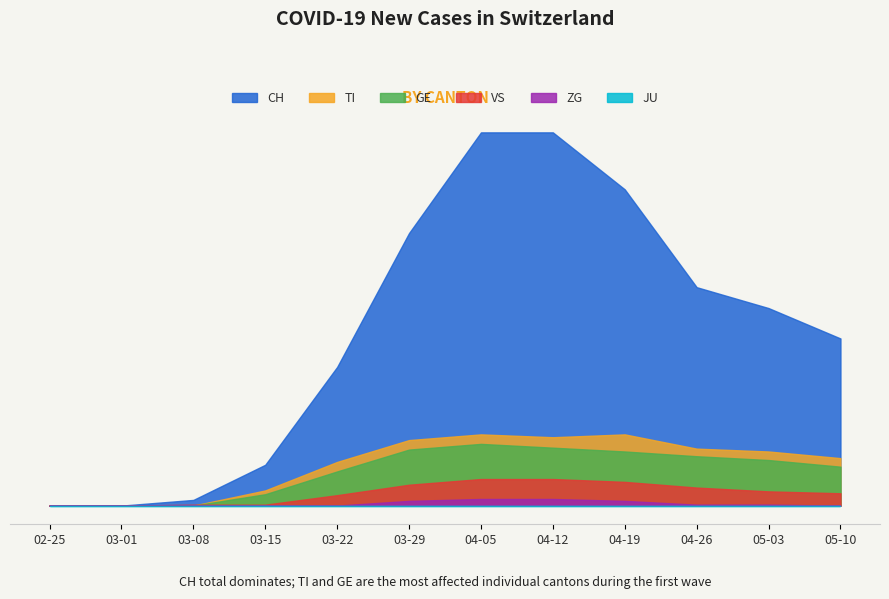

True or false: JU and GE cross at least once.

False